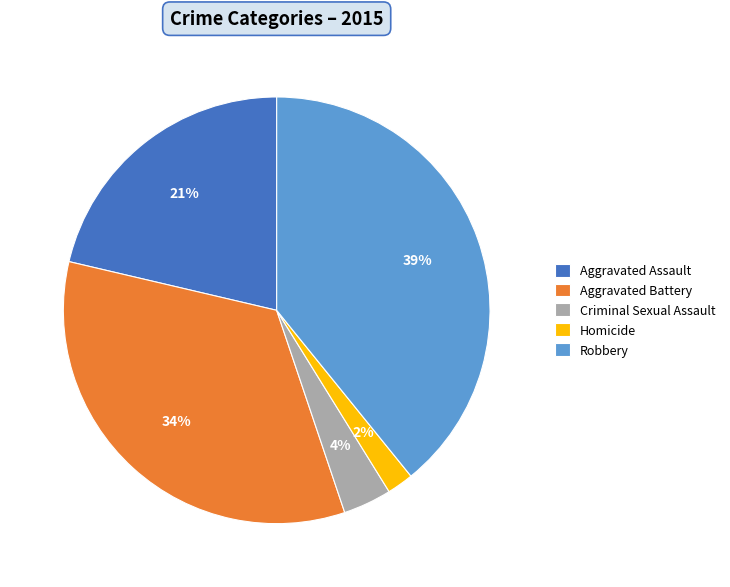

Count the number of slices in the pie.

5